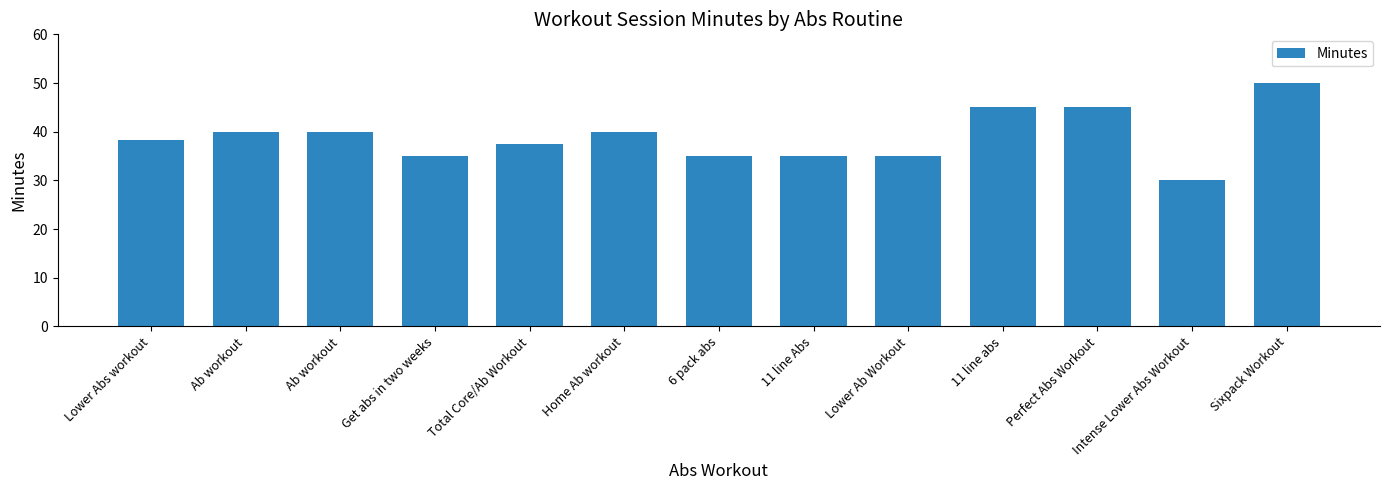

Count the number of categories in the chart.

13